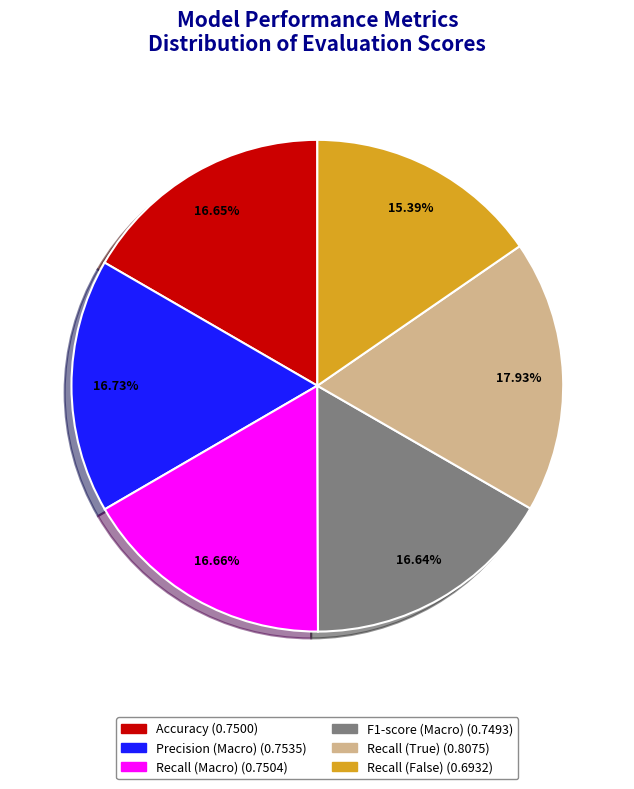

How much of the chart is everything except Accuracy?

83.3%